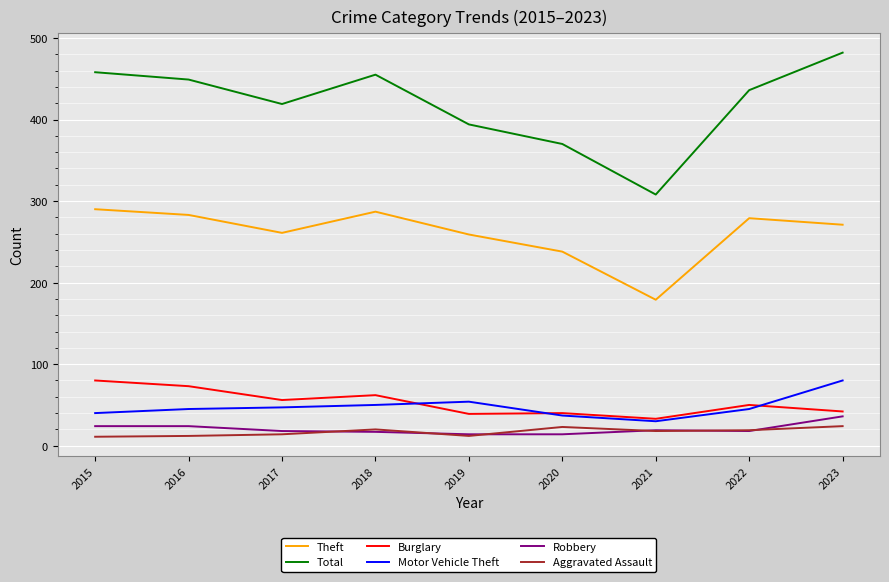

True or false: Aggravated Assault and Total intersect in this chart.

False